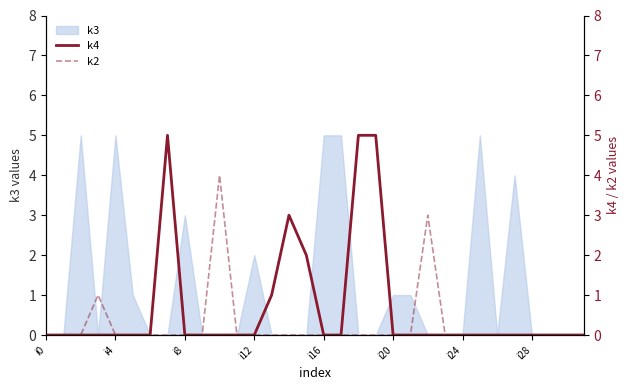

True or false: k3 has a value of 0 at i20.

False